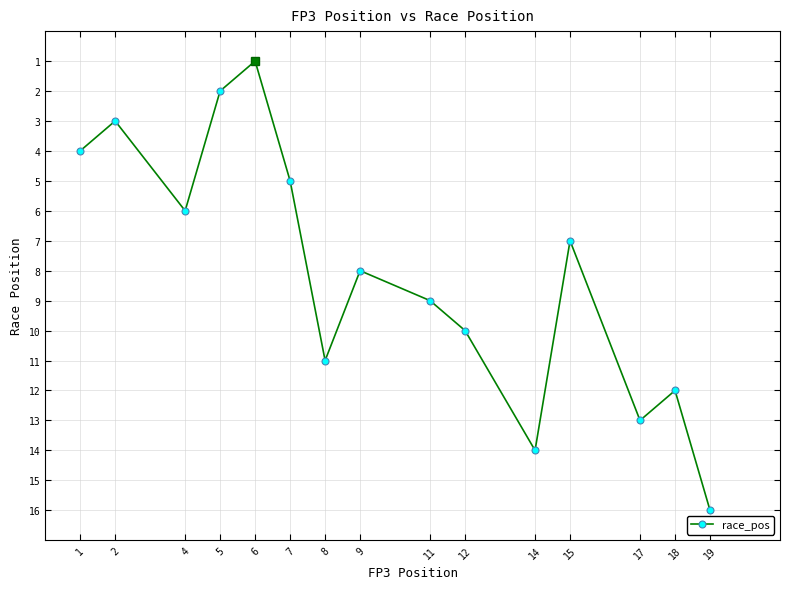

Reading right to left, extract all data points from this chart.

16	12	13	7	14	10	9	8	11	5	1	2	6	3	4